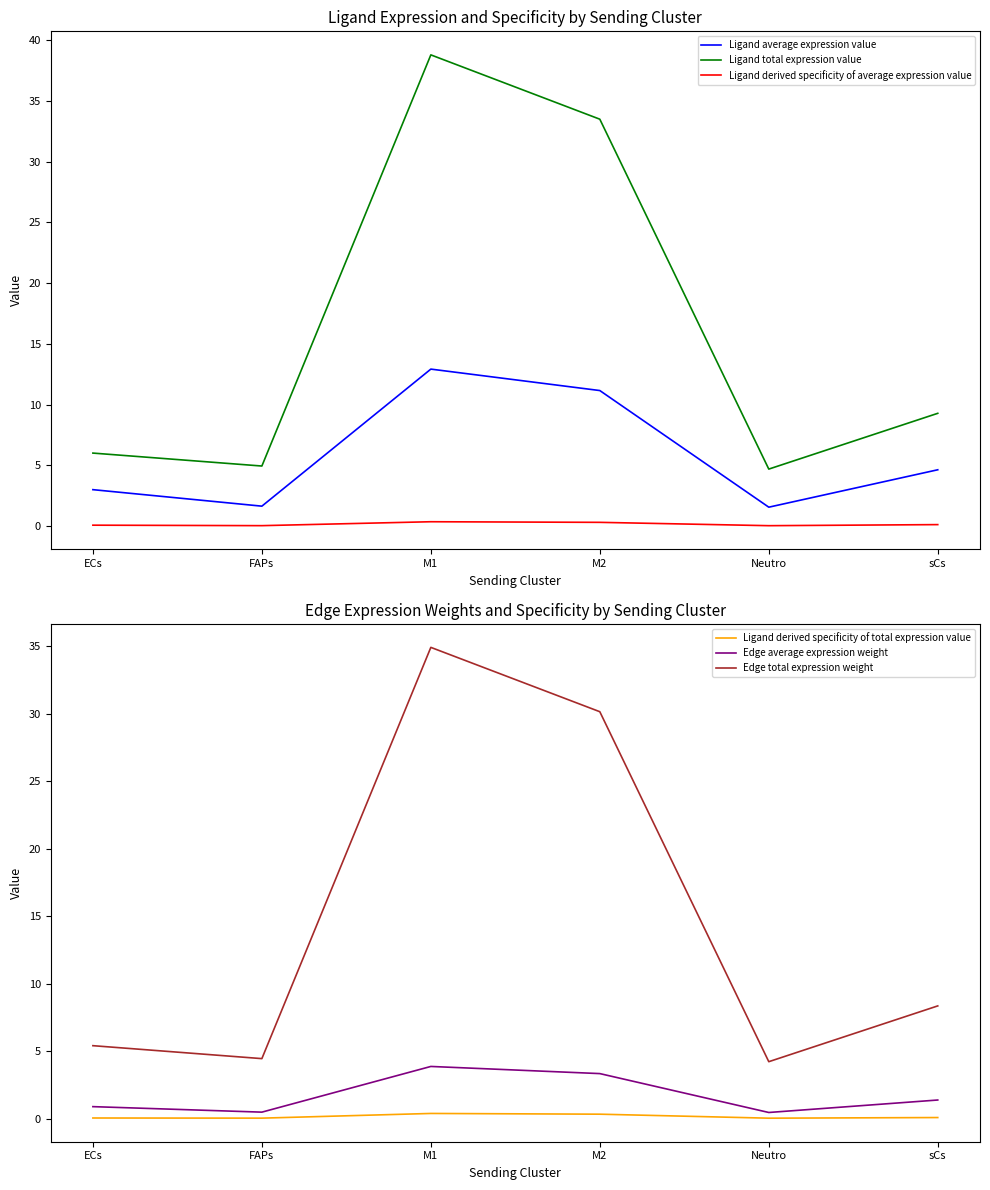

List the labels in order of Edge total expression weight value, largest first.

M1, M2, sCs, ECs, FAPs, Neutro